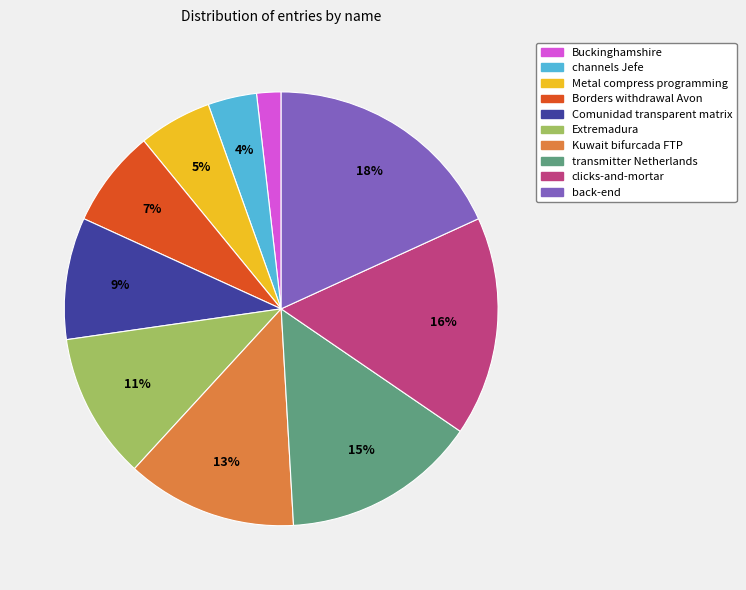

Which slice is the smallest?

Buckinghamshire